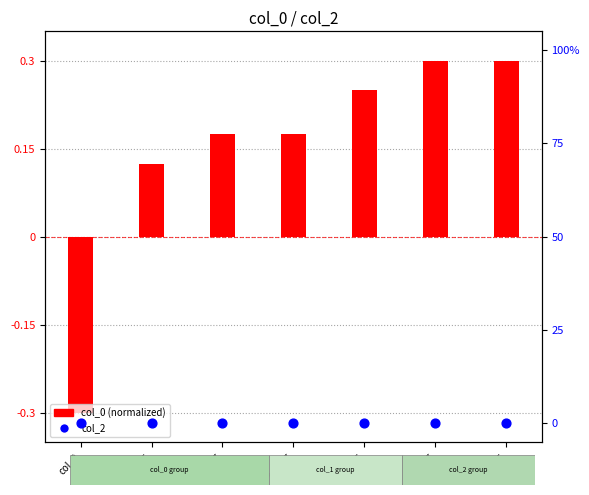

At which category is the sum across all series the highest?

col_45